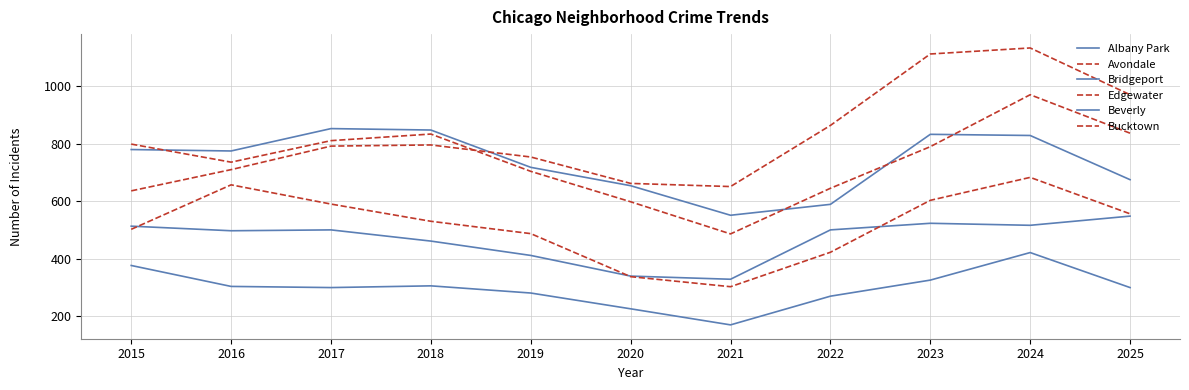

Does the chart display data point markers on the line(s)?

No